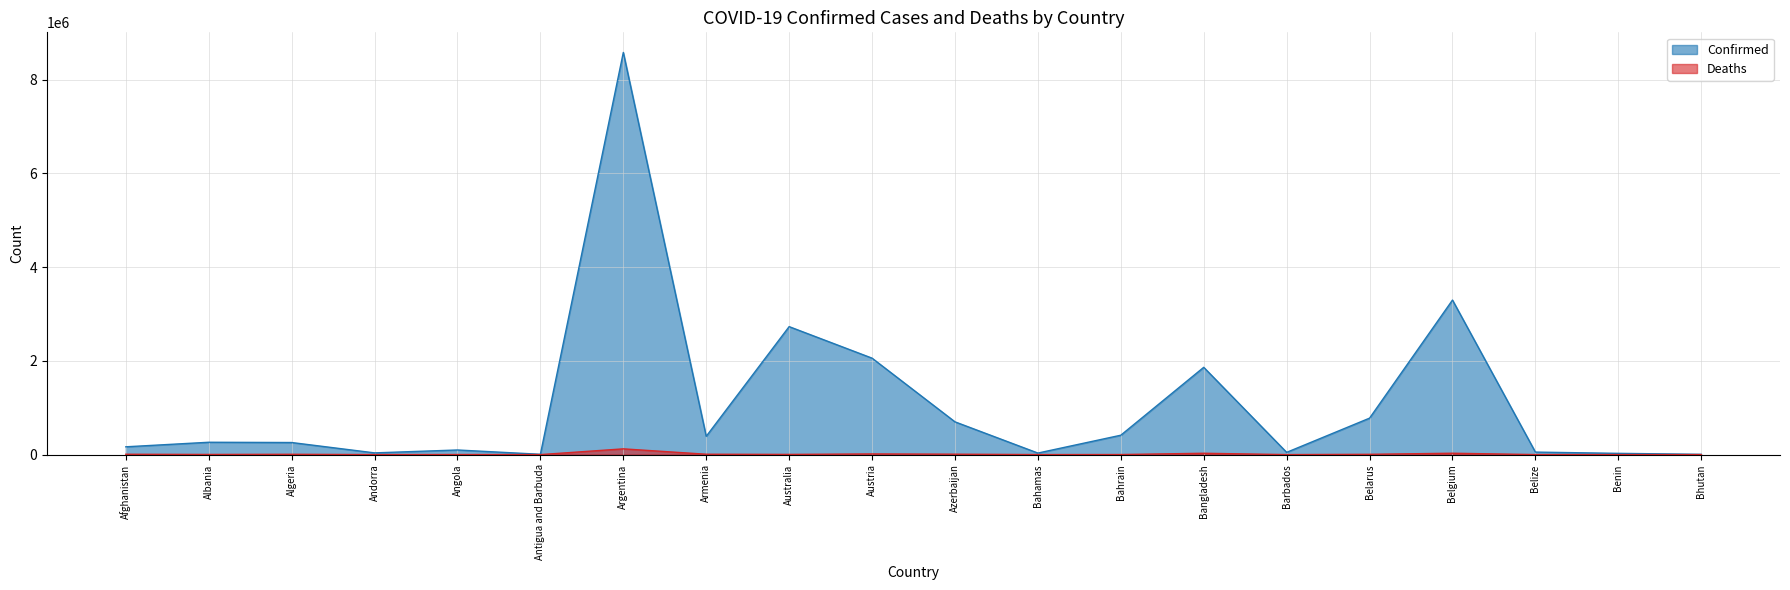

What is the approximate value of Confirmed at Austria, to the nearest 100?

2056900